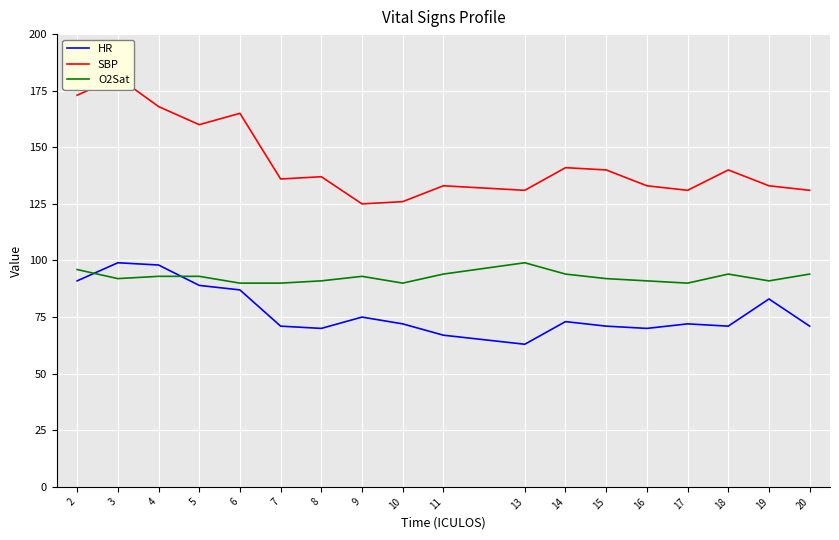

Count the number of data series in this chart.

3